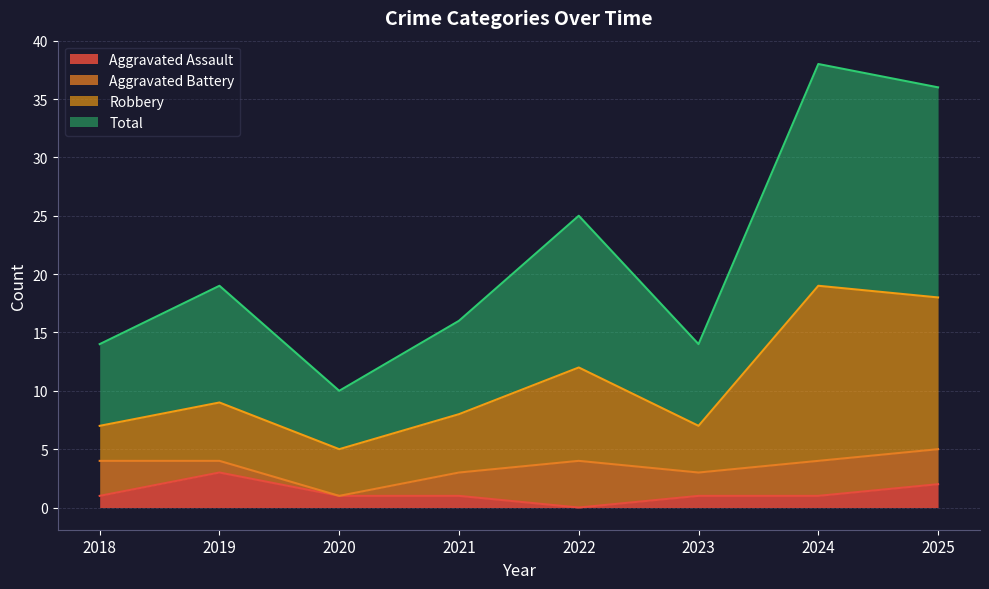

Where is the first local maximum for Total?

2019